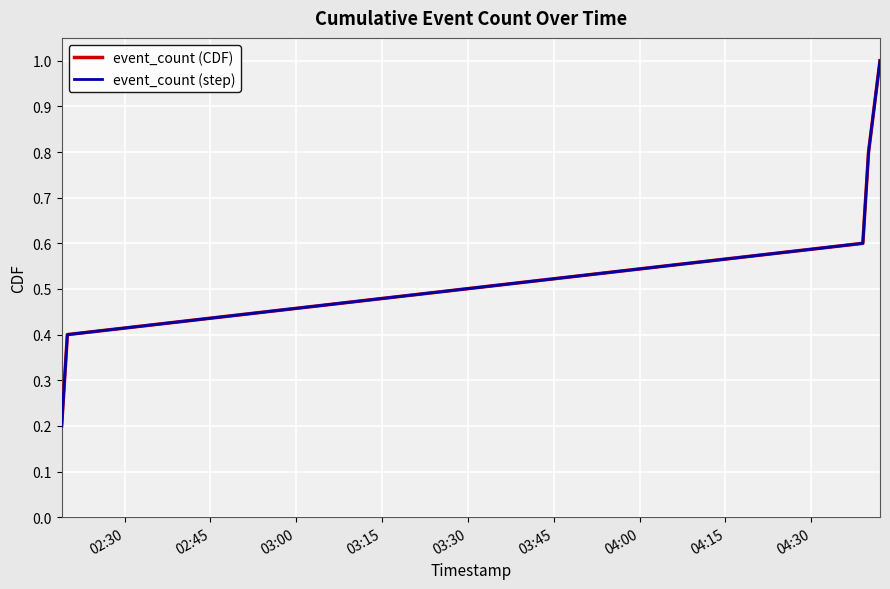

Does the chart have visible grid lines?

Yes